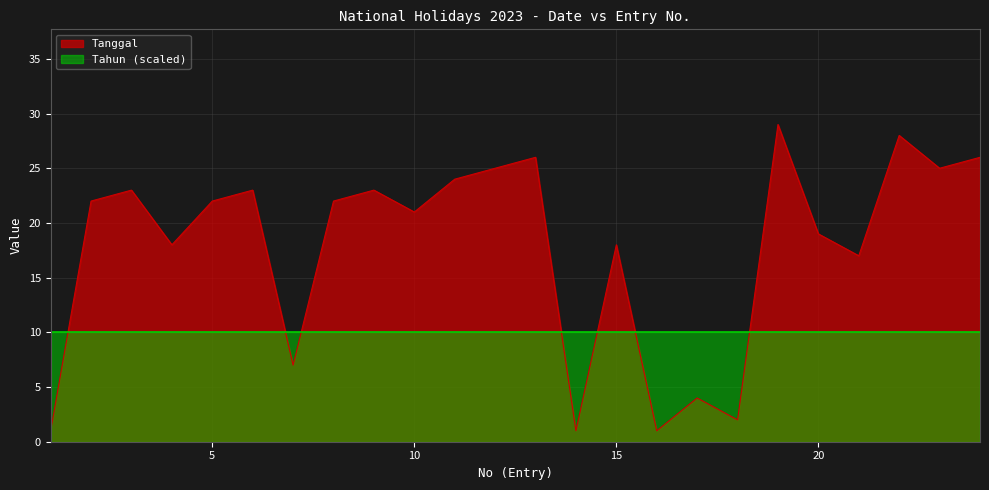

What is the smallest value displayed?

1